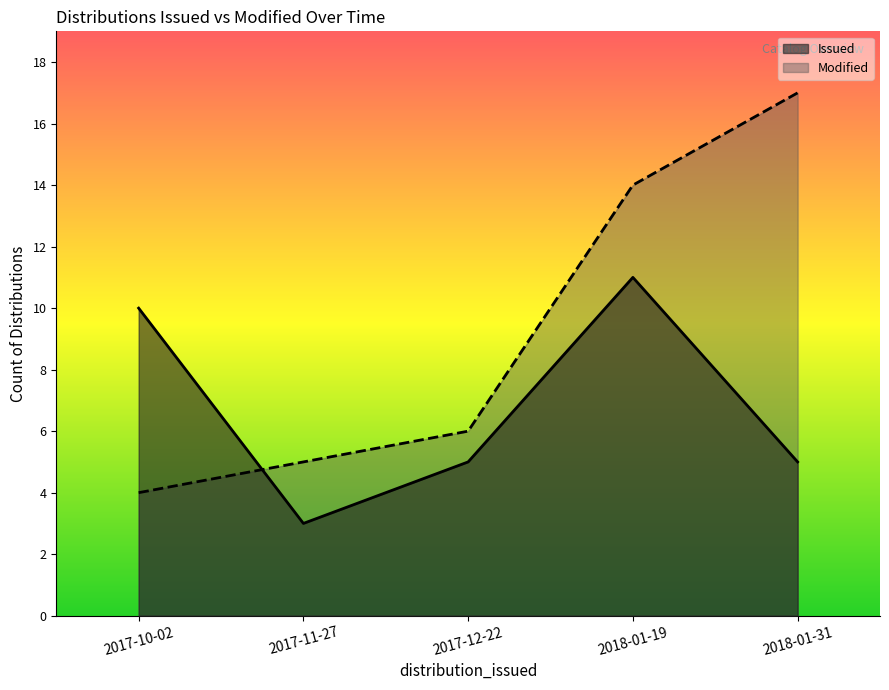

True or false: Datasets Modified has a value of 4 at 2017-12-22.

False